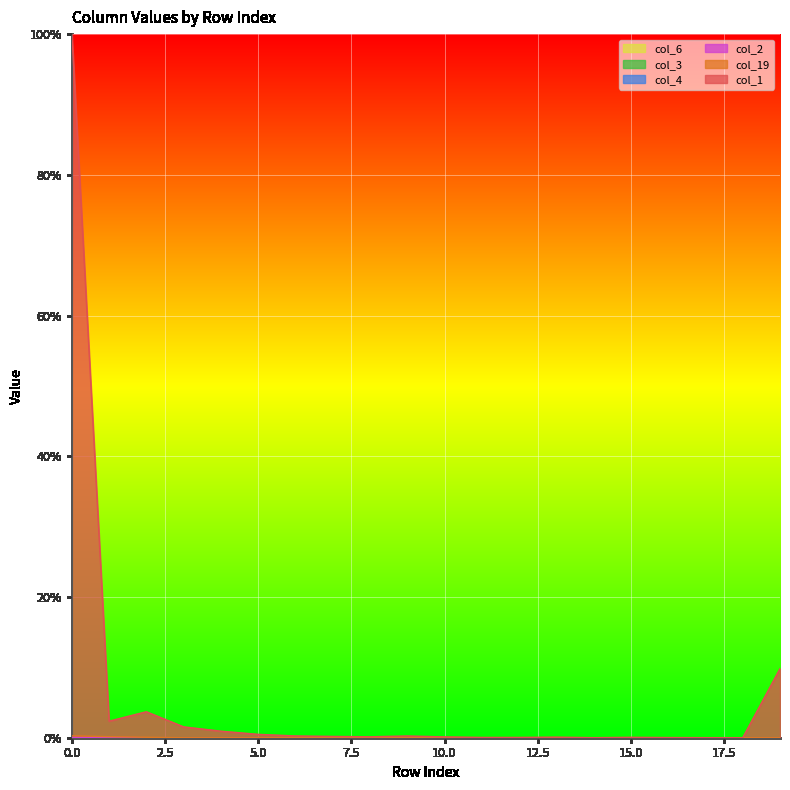

Rank the series at 12 from highest to lowest value.

col_1, col_19, col_2, col_4, col_3, col_6